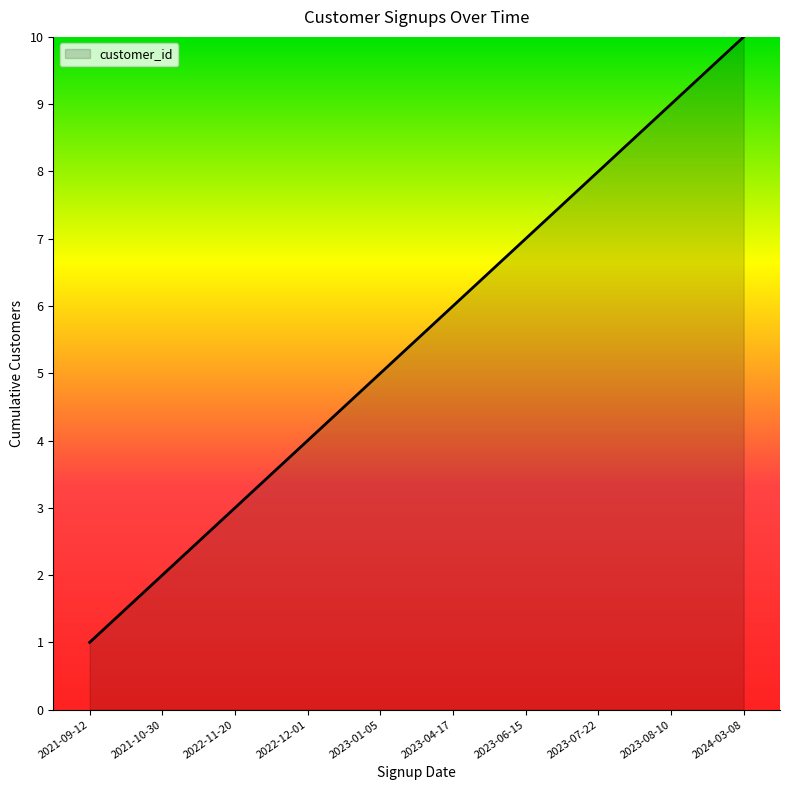

How many values are below 6?

5